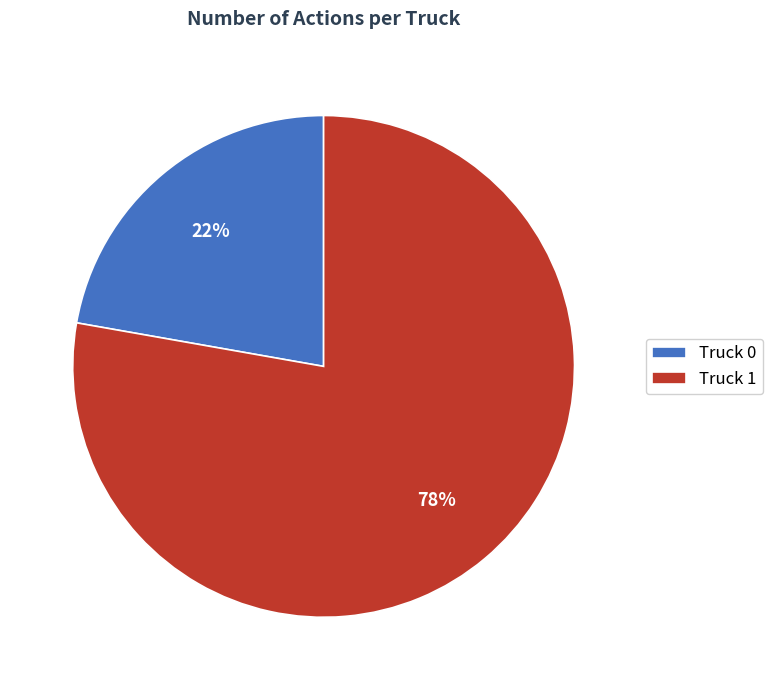

Do Truck 0 and Truck 1 together represent more than half of the pie?

Yes